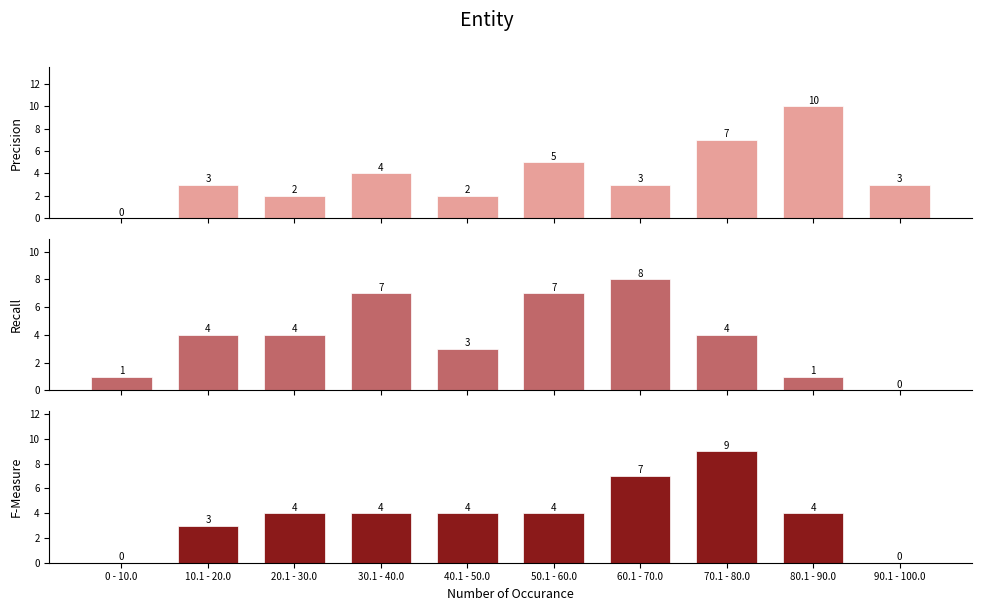

What position from the left is 80.1 - 90.0?

9